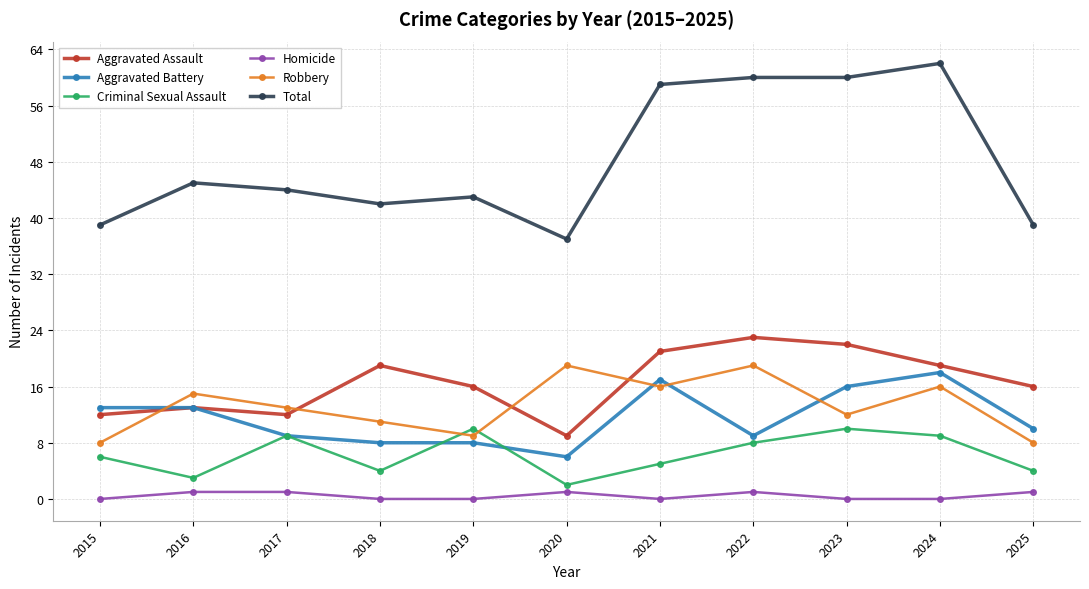

What is the minimum value for Robbery?

8